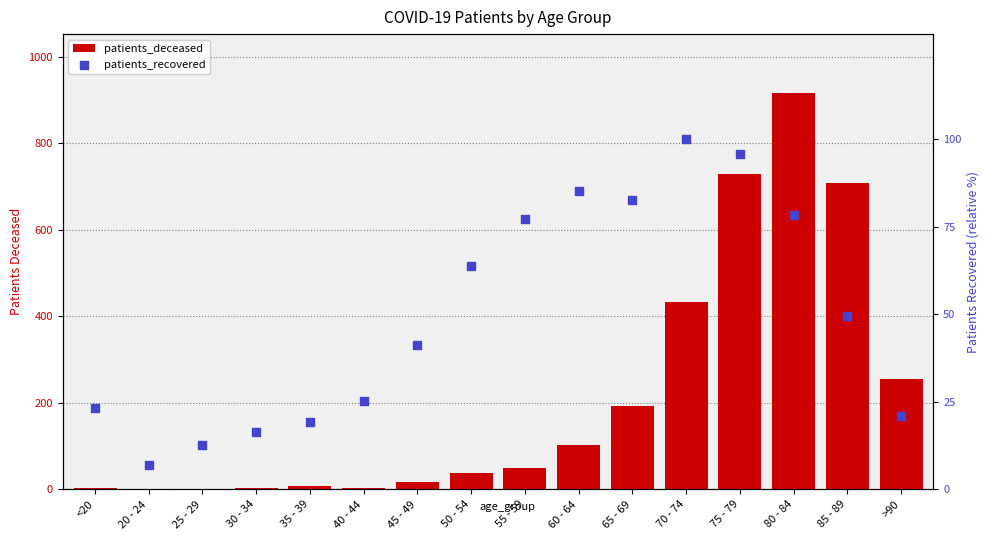

Which series has the largest total across all categories?

patients_deceased